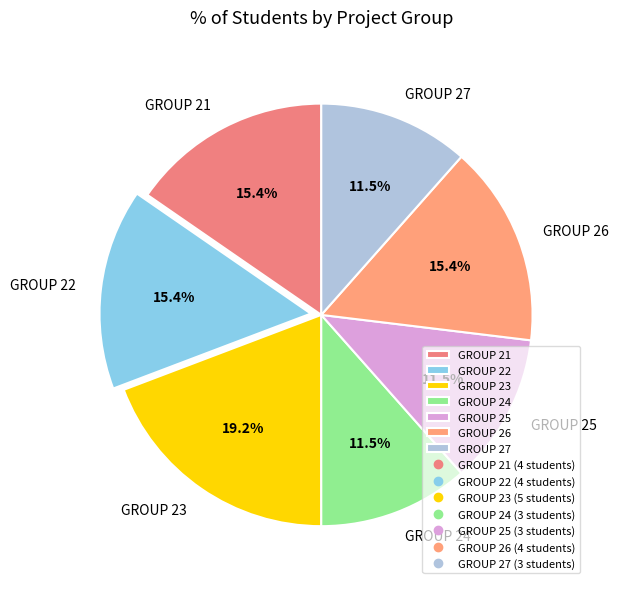

Does GROUP 27 account for over 50% of the chart?

No